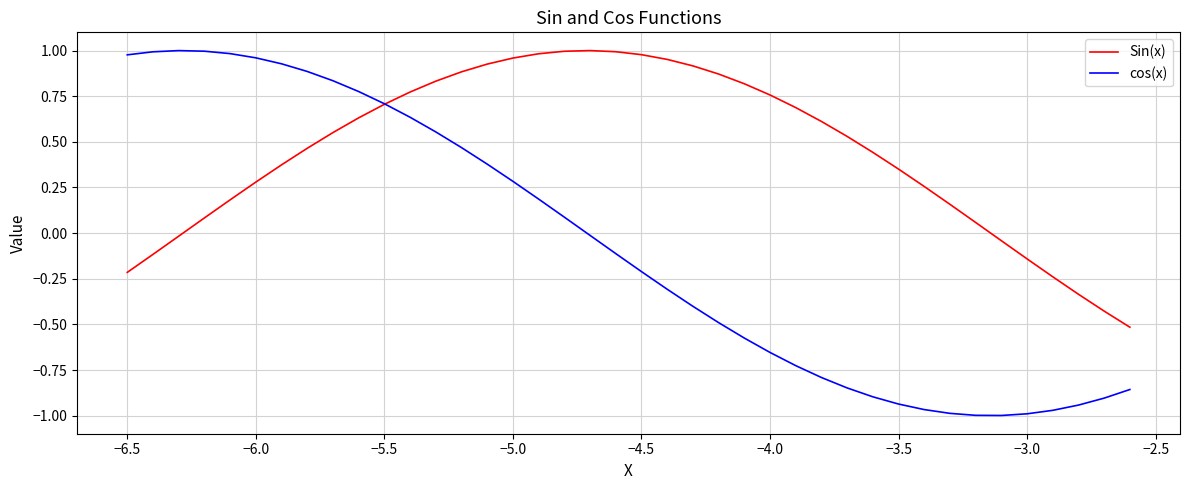

List the series in order of their overall mean, highest first.

Sin(x), cos(x)